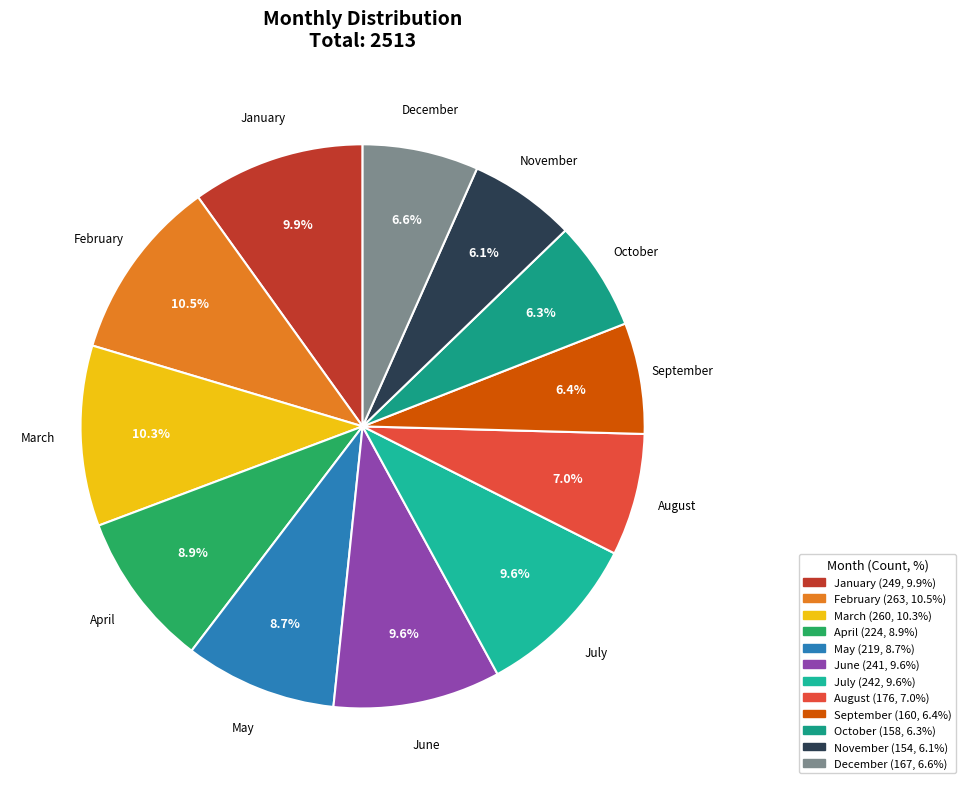

Does December account for over 50% of the chart?

No